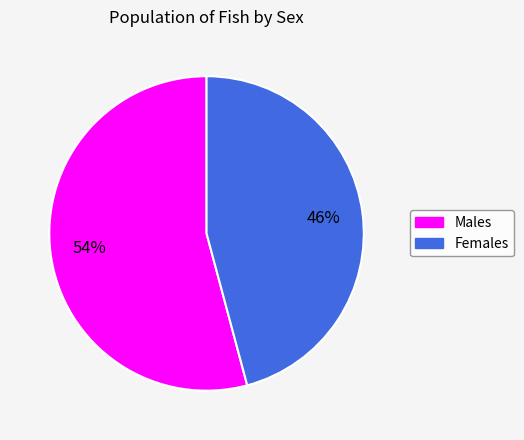

What is the ratio of the value at Males to the value at Females?

1.2